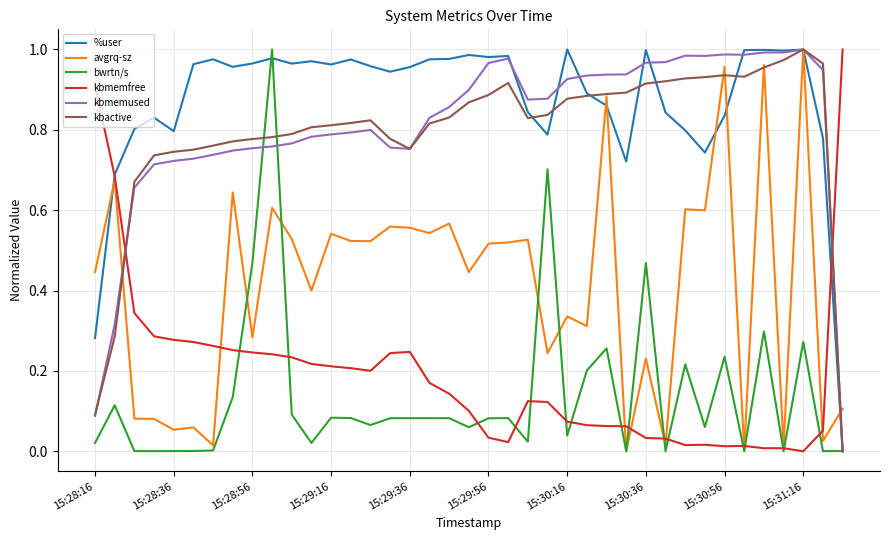

After their last crossing, which series has the higher values: kbmemfree or kbmemused?

kbmemfree